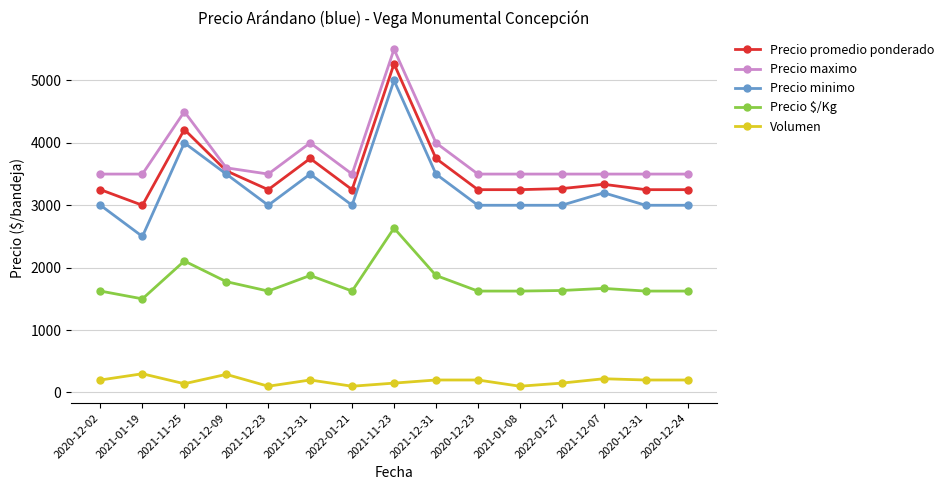

Is the value of Precio maximo at 2020-12-31 greater than the value of Precio minimo at 2021-11-25?

No